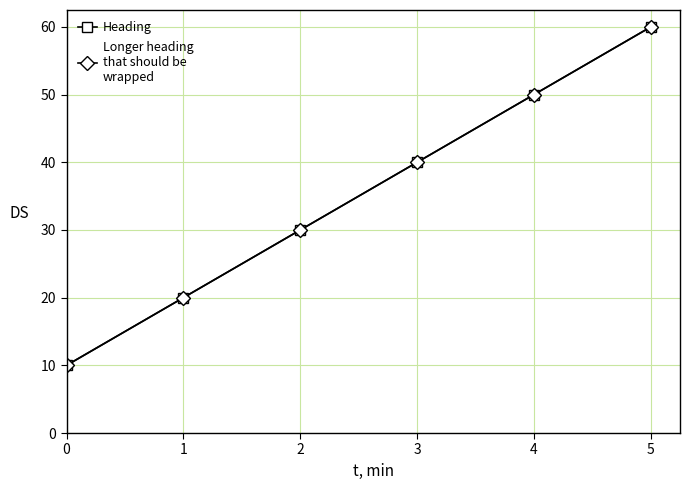

Is this an area chart (filled region under the line)?

No